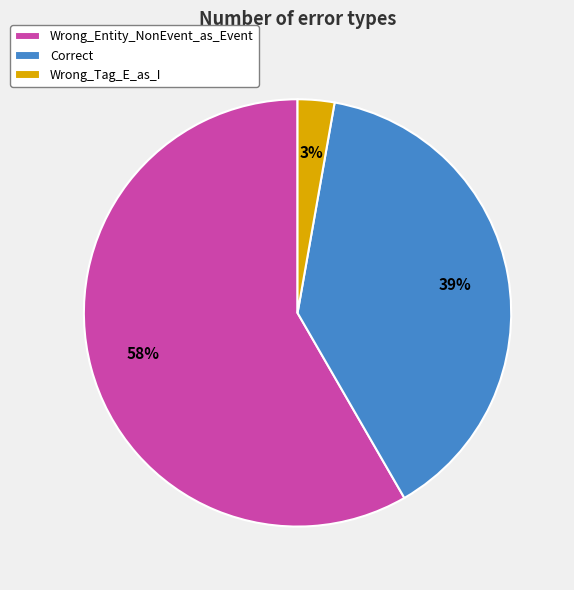

To the nearest percent, what percentage of the pie is Wrong_Entity_NonEvent_as_Event?

58%